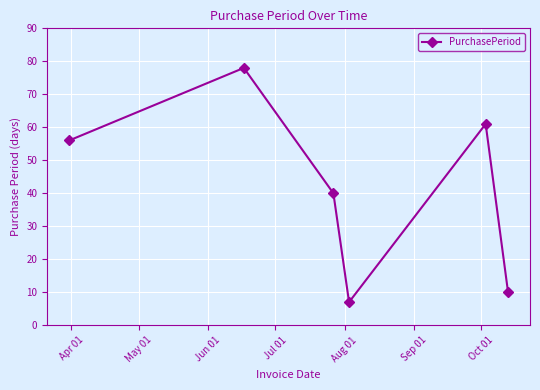

How many interior local valleys (lower than both neighbors) does the data have?

1